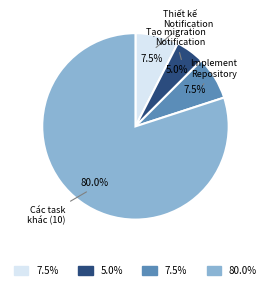

Does any single category account for the majority?

Yes